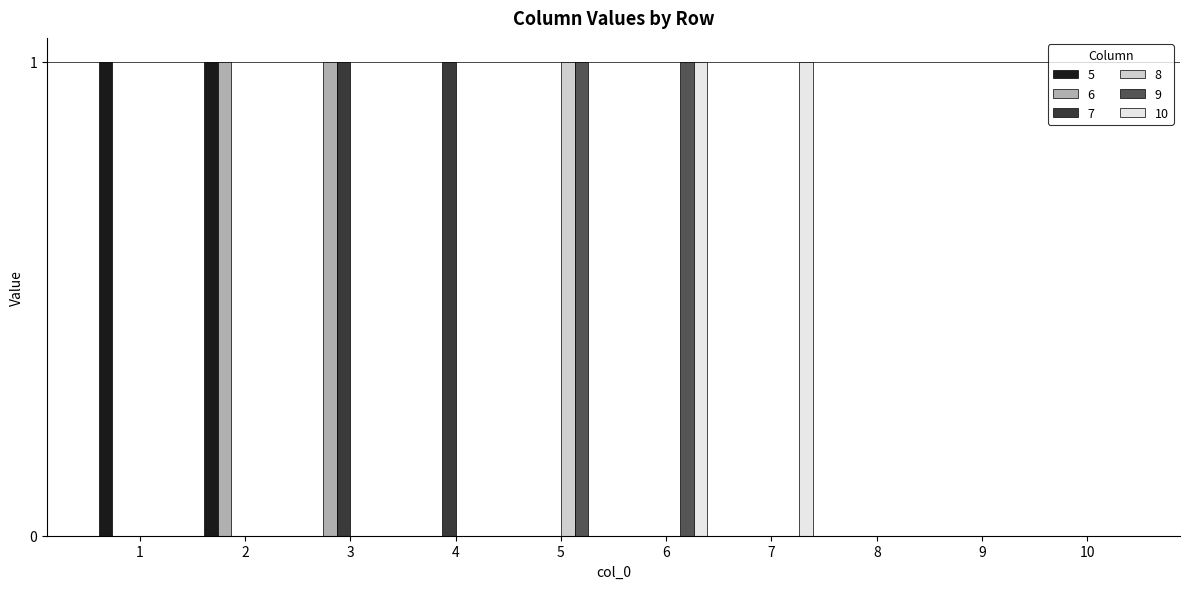

Is it true that 8 equals 0 at 3?

True